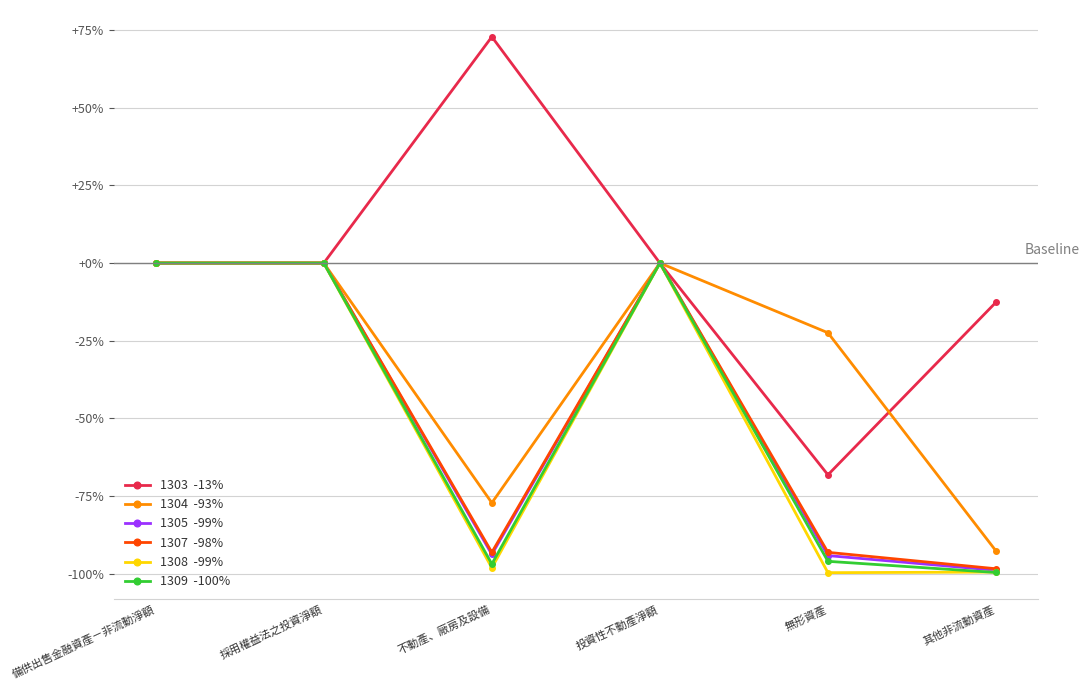

What is the smallest value displayed?

-99.7